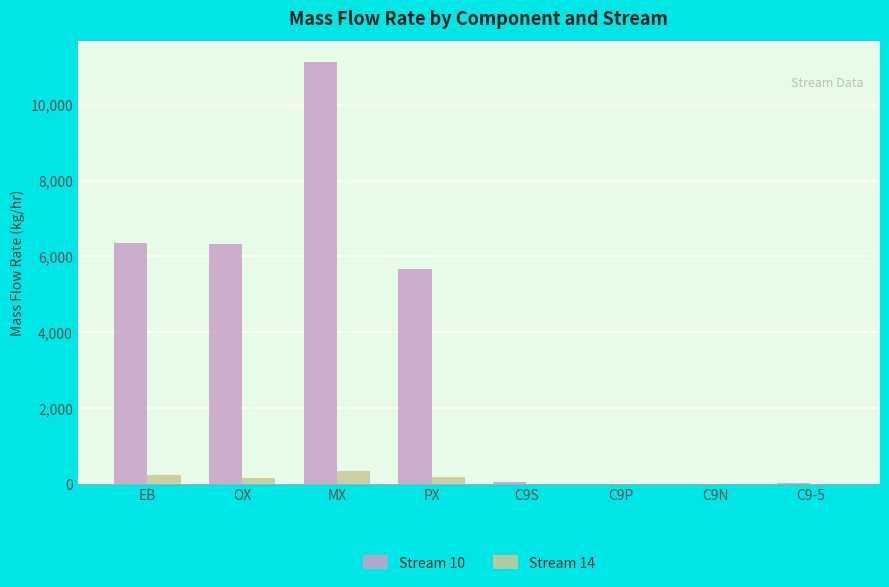

Count the number of categories in the chart.

8